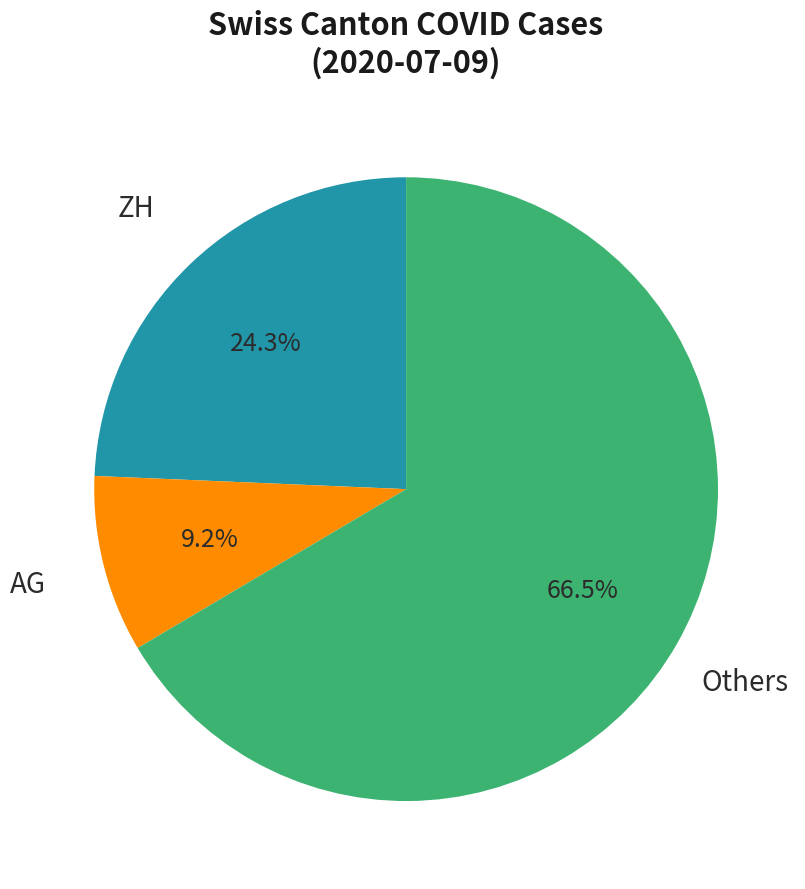

Is there a majority slice in this chart?

Yes